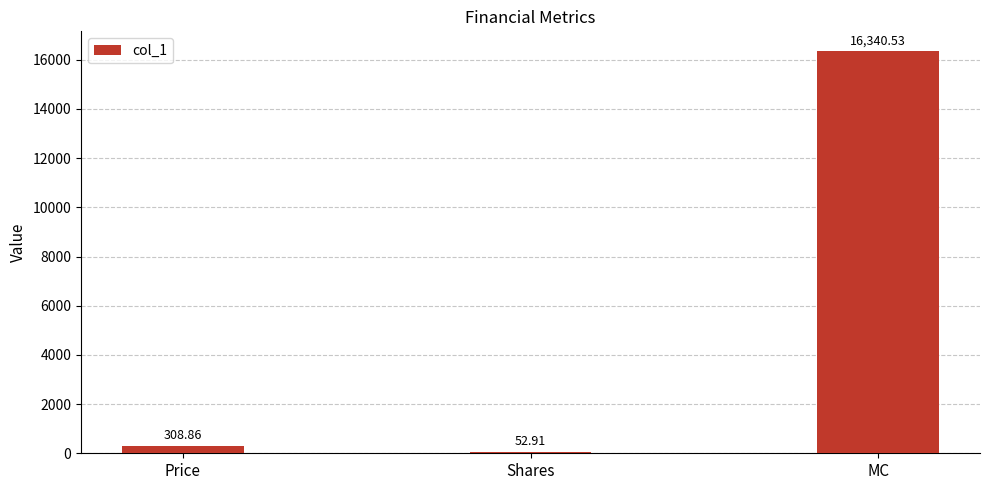

At which category does the chart reach its peak across all series?

MC